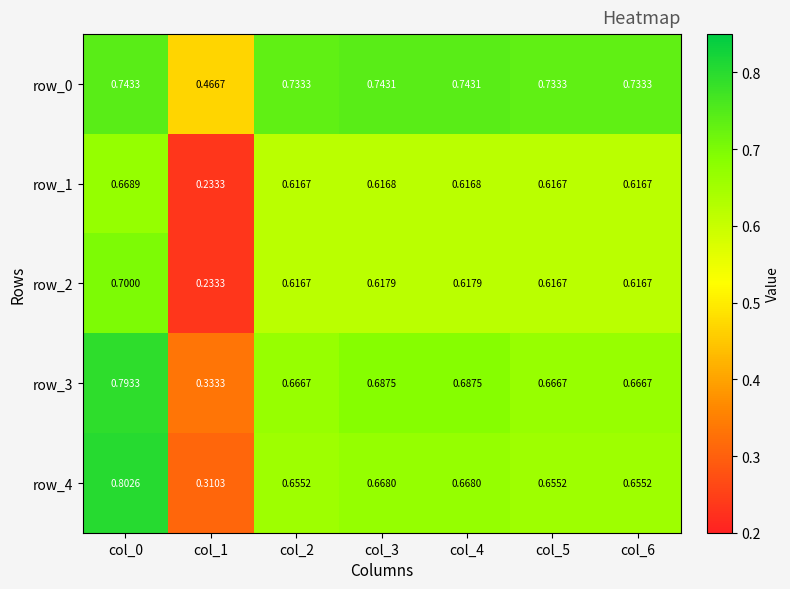

Which series has the largest total across all categories?

row_0